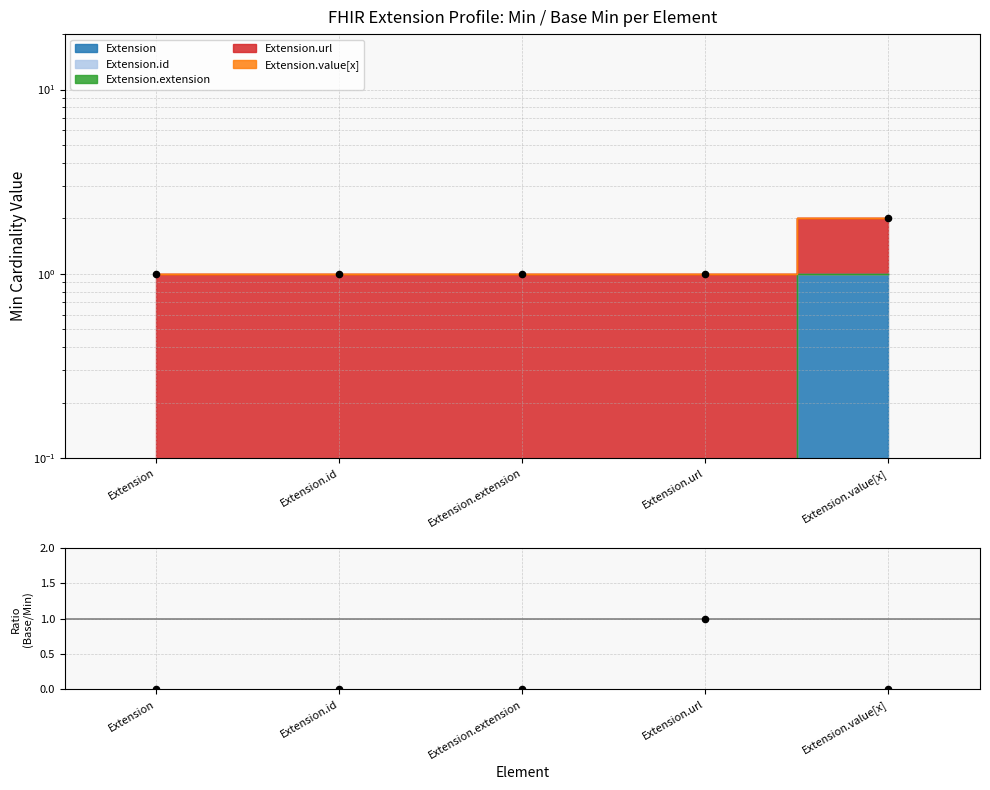

Which has a higher value, Extension.id or Extension.extension?

Extension.id